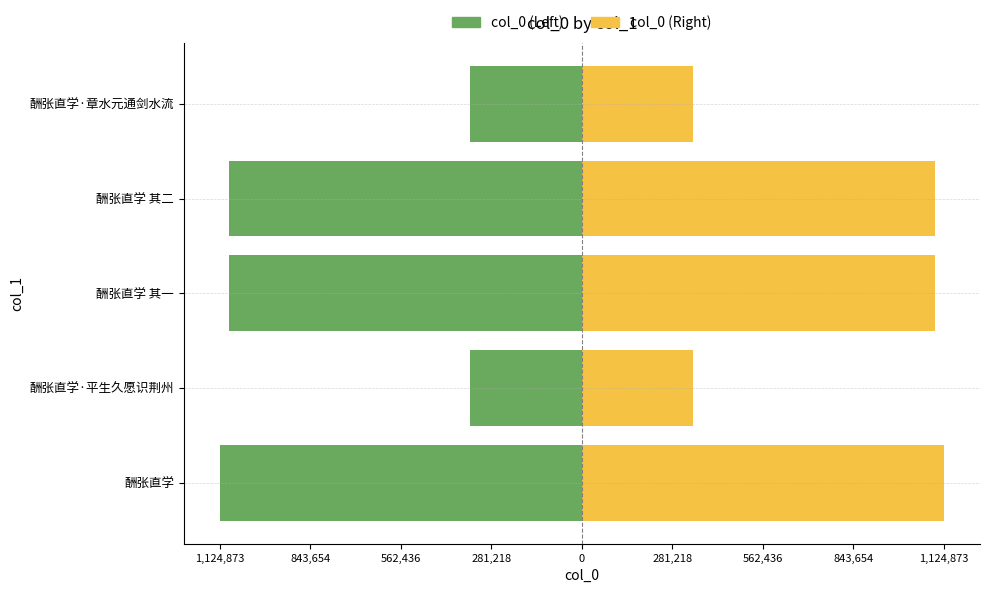

The value of col_0 (Left) at 酬张直学·章水元通剑水流 is -192922. True or false?

False